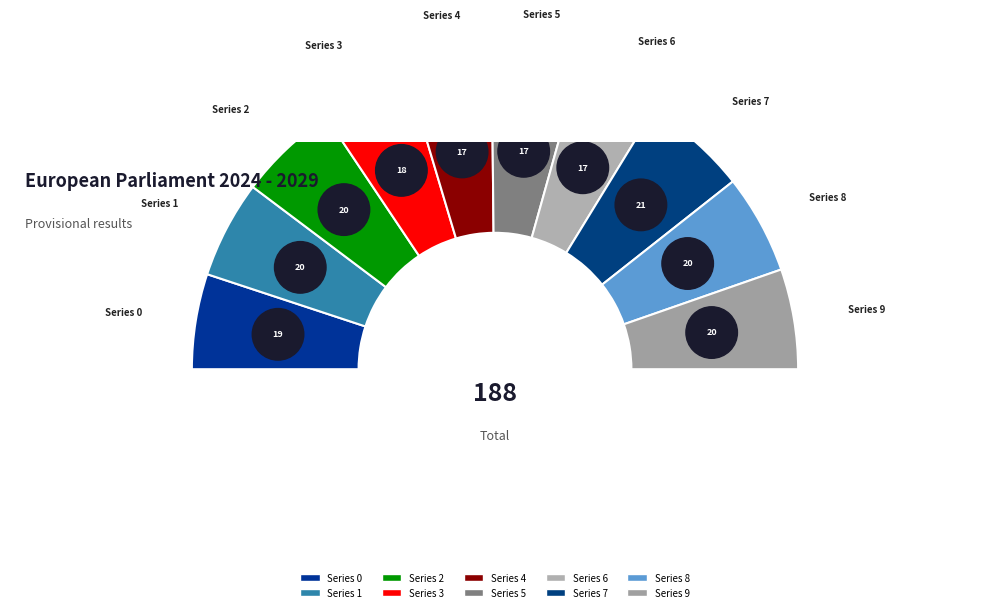

Rank the categories by value from highest to lowest.

7, 2, 9, 8, 1, 0, 3, 5, 4, 6